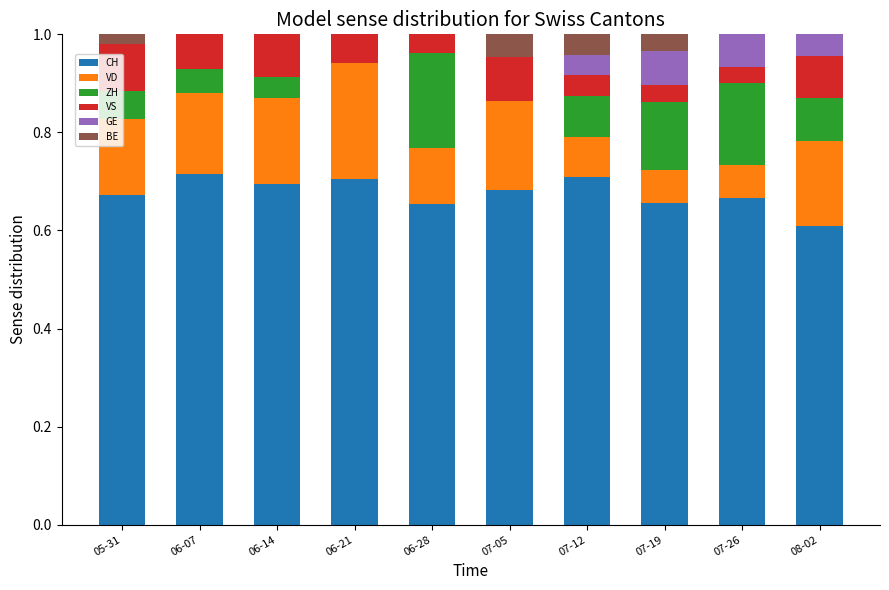

Is it true that CH equals 0.7 at 07-12?

True